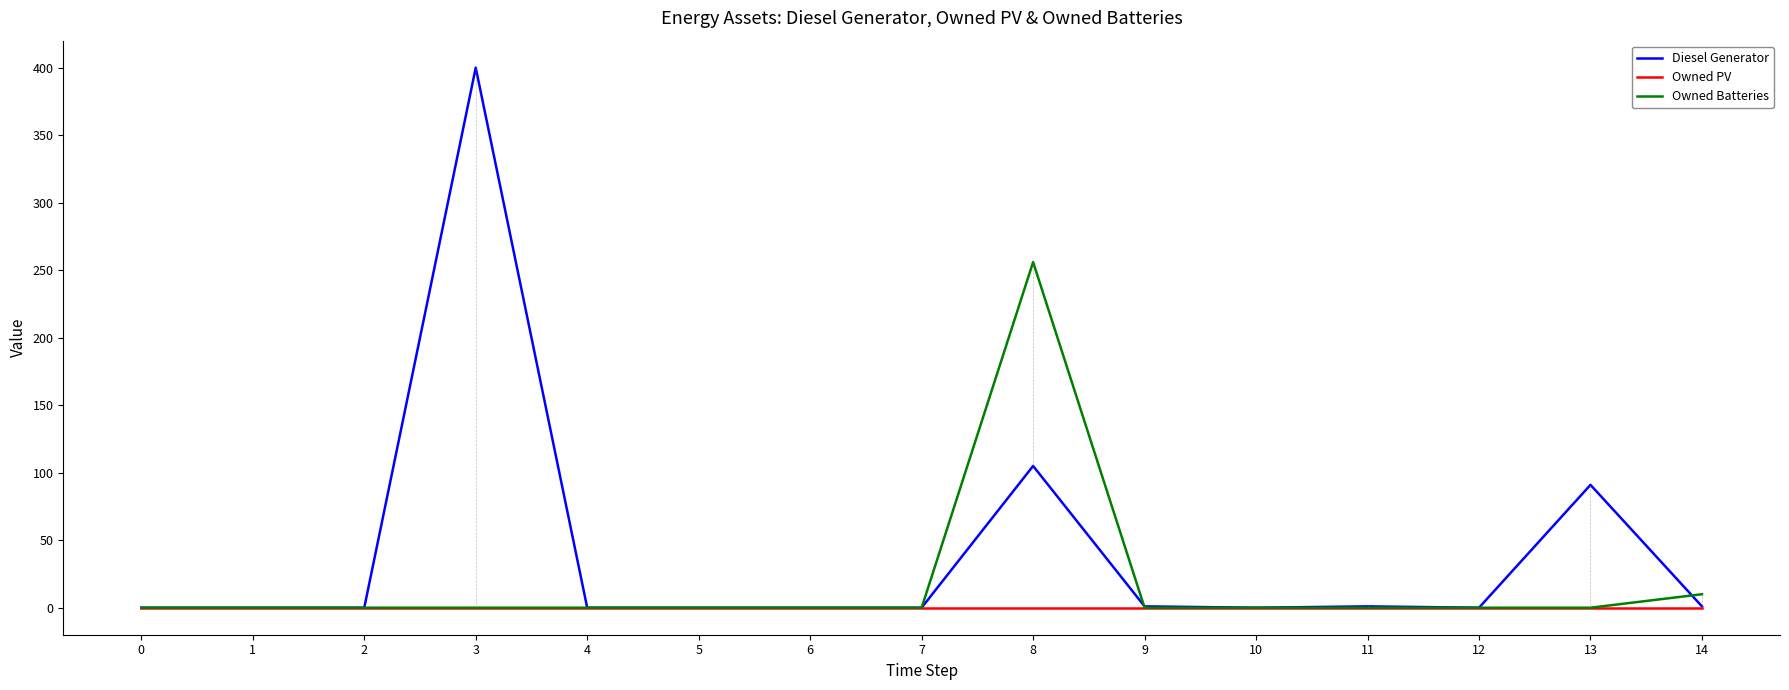

At which category is the sum across all series the highest?

3